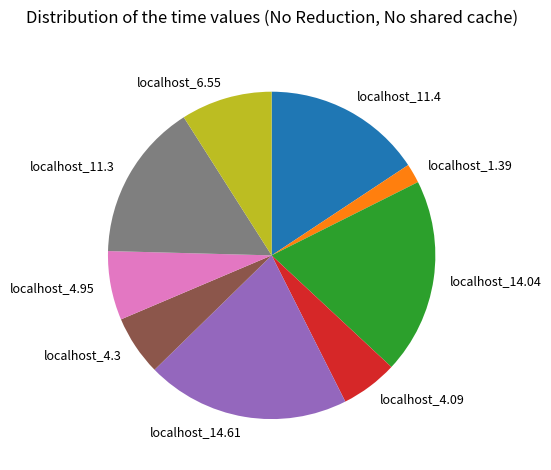

Is localhost_1.39 the majority of the pie?

No